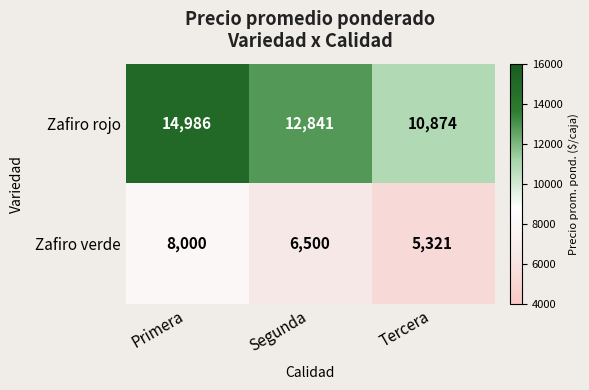

Count the Zafiro rojo values in the range 10874 to 14986.

3